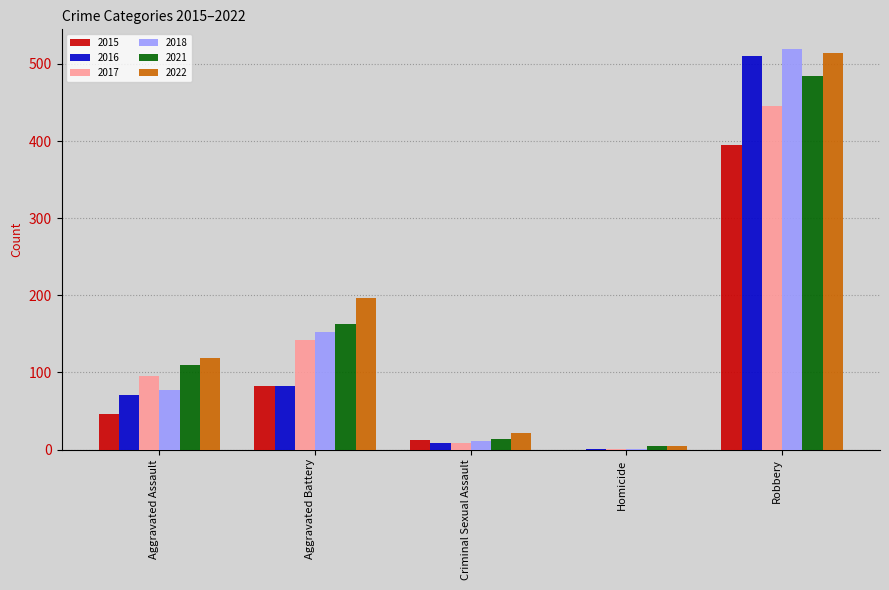

At which category does the chart reach its peak across all series?

Robbery